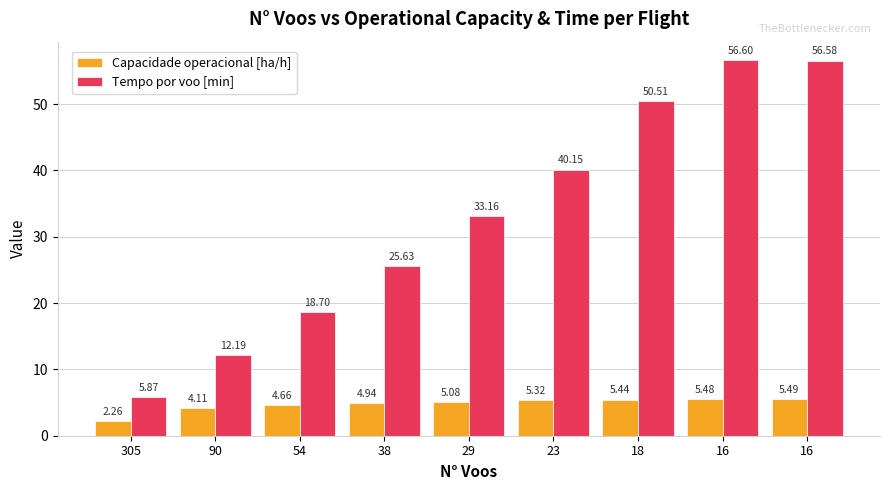

Reading right to left, list all the values displayed in this chart.

Capacidade operacional [ha/h]: 16=5.5	16=5.5	18=5.4	23=5.3	29=5.1	38=4.9	54=4.7	90=4.1	305=2.3
Tempo por voo [min]: 16=56.6	16=56.6	18=50.5	23=40.1	29=33.2	38=25.6	54=18.7	90=12.2	305=5.9